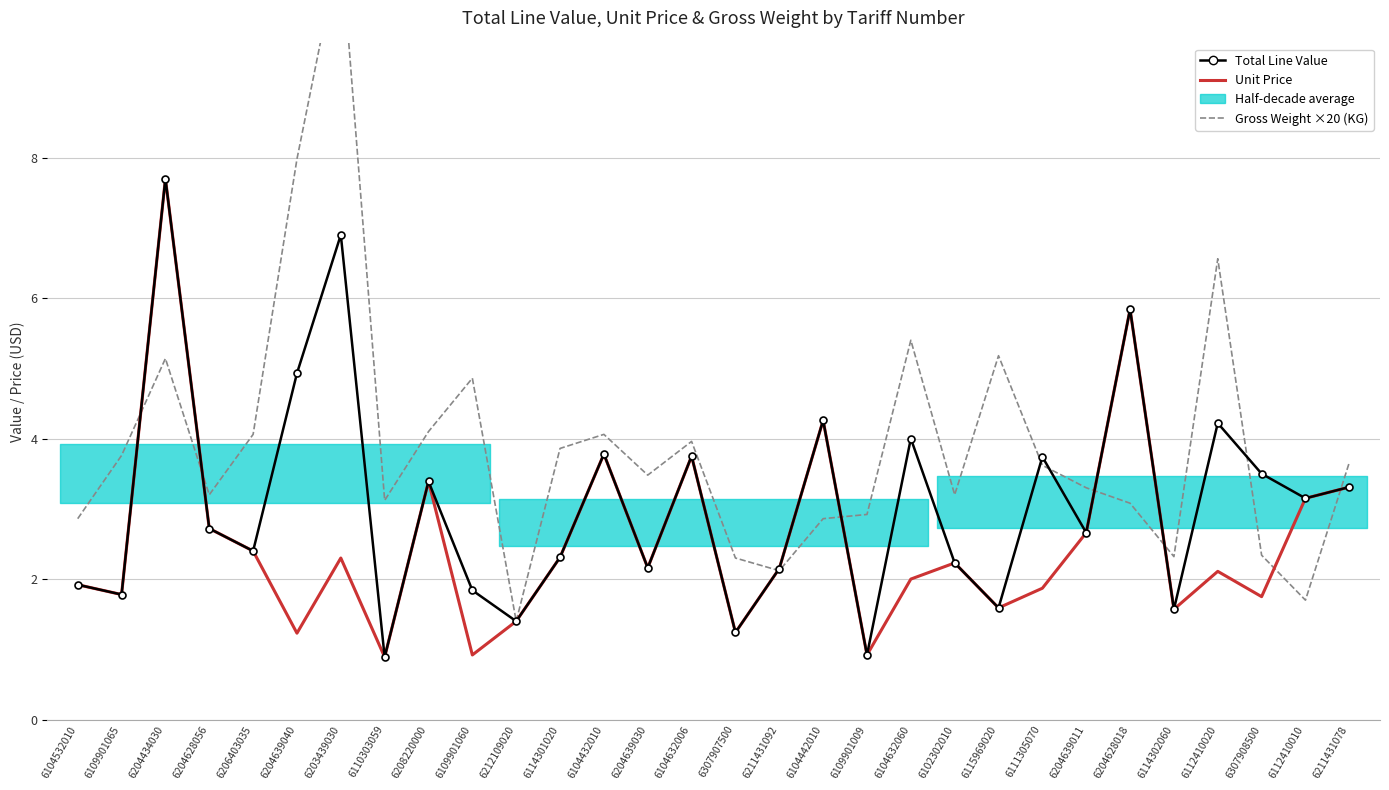

Where do Total Line Value and Gross Weight ×20 (KG) first cross each other?

6109901065 and 6204434030